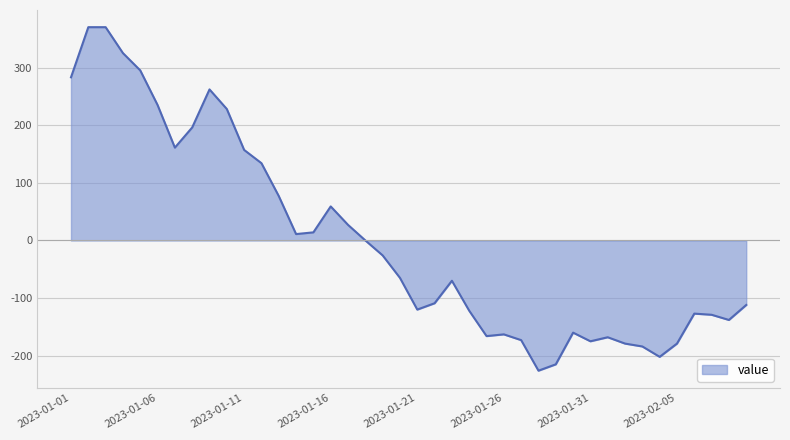

What is the difference between the maximum and minimum values?

596.0